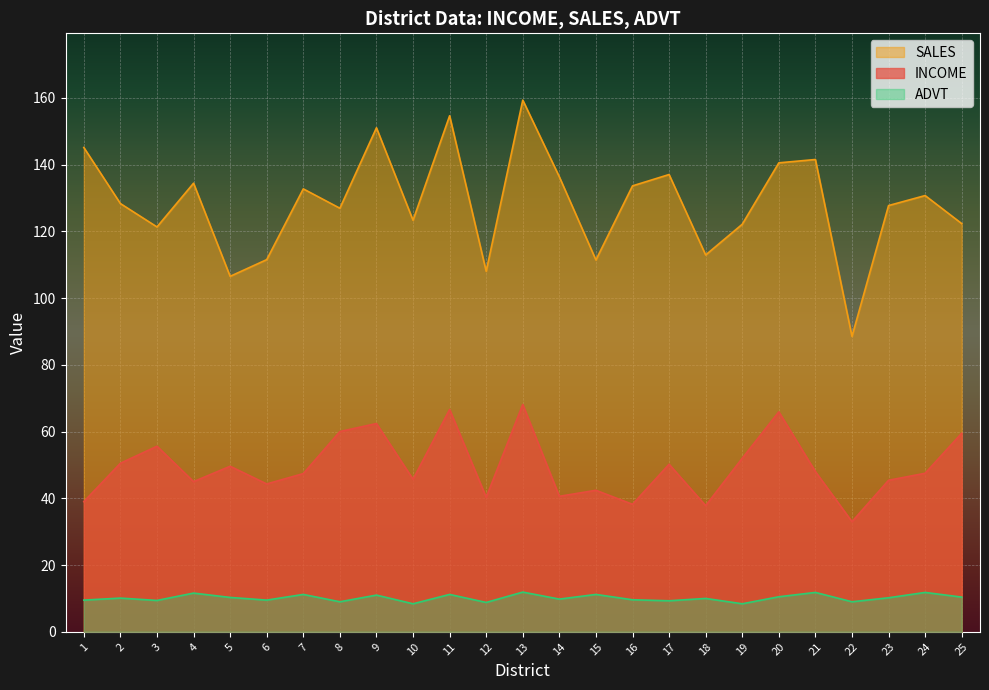

Does the chart display data point markers on the line(s)?

No